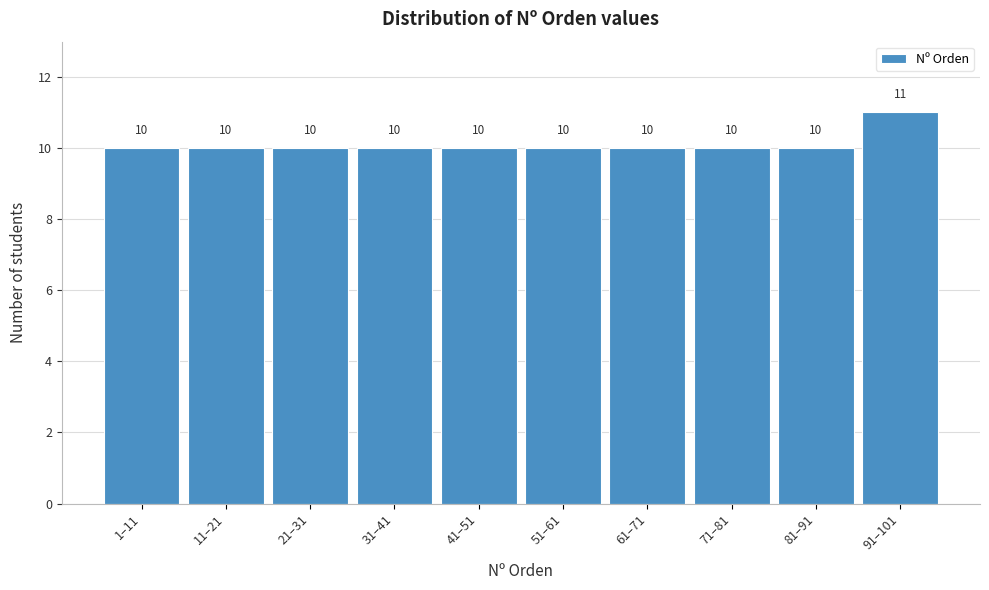

Reading left to right, extract all data points from this chart.

10	10	10	10	10	10	10	10	10	11